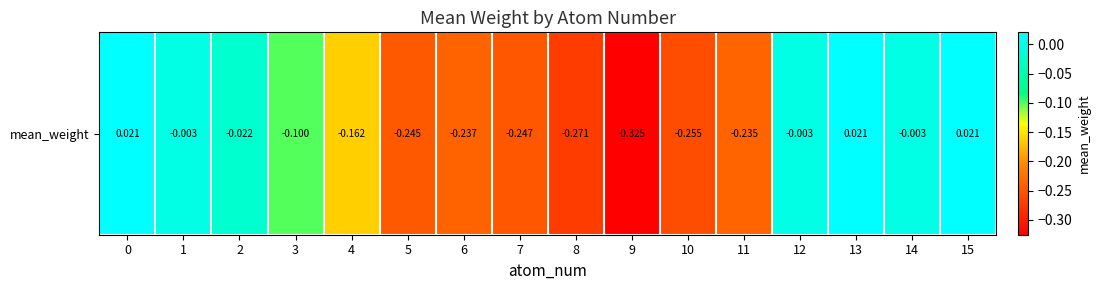

How many data points are less than 0?

13